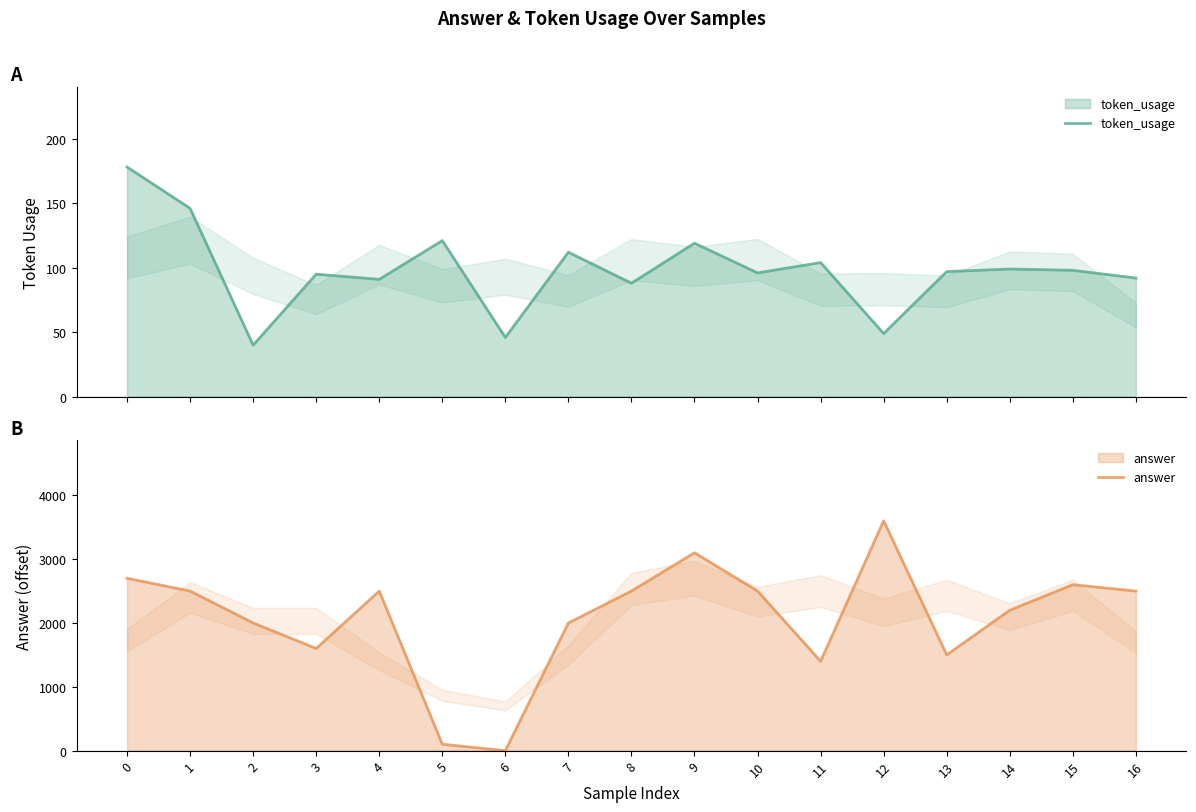

Read the answer value at 9, to the nearest 100.

3100